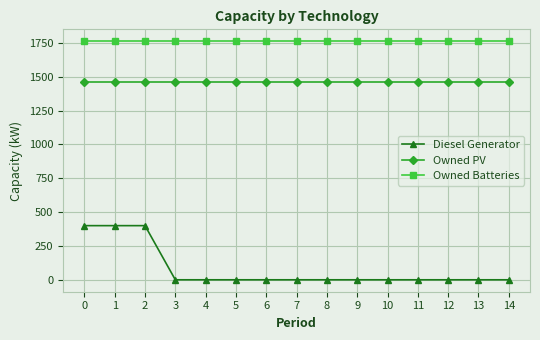

What is the sum of all Diesel Generator values?

1200